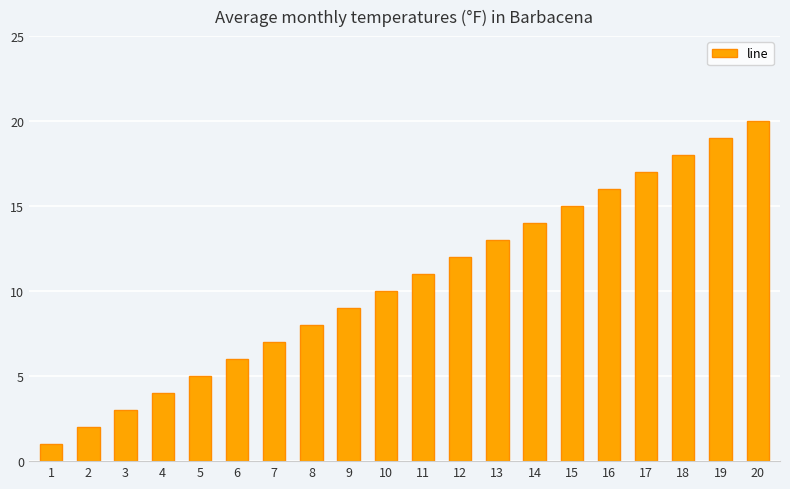

What is the change in value from 3 to 12?

+9